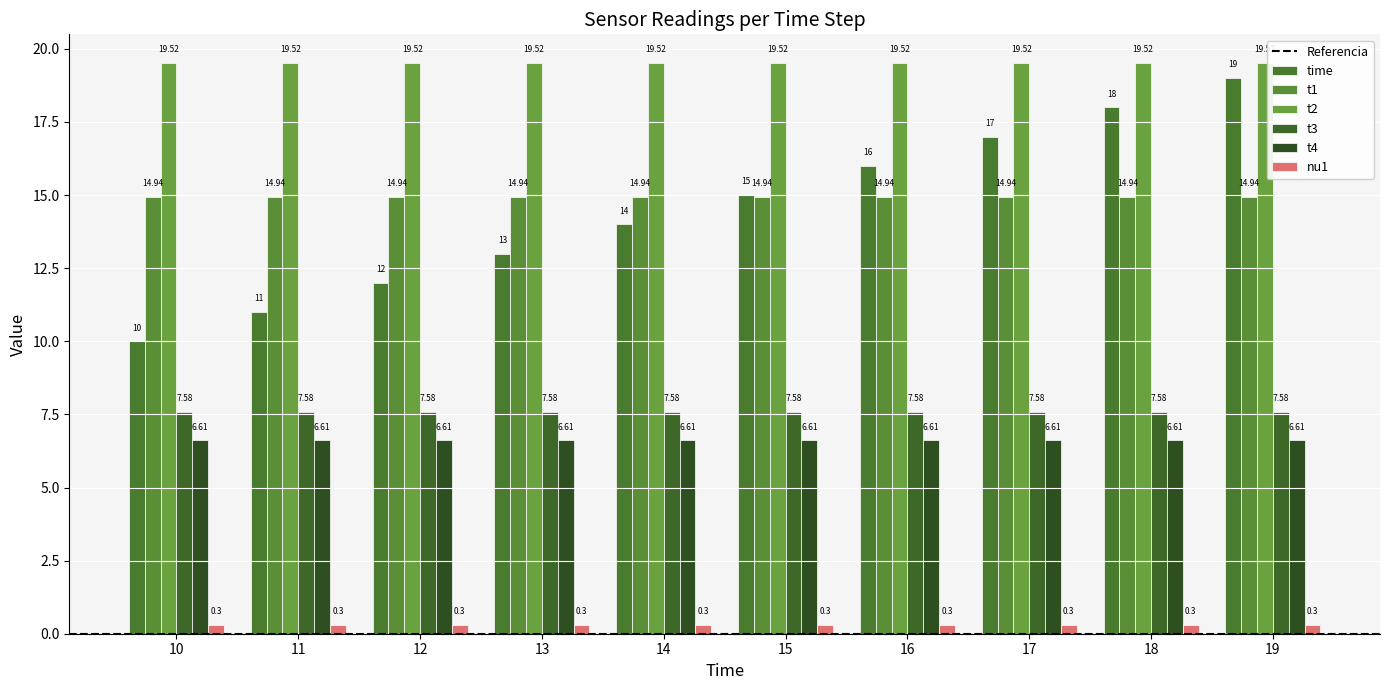

Read the time value at 18.

18.0